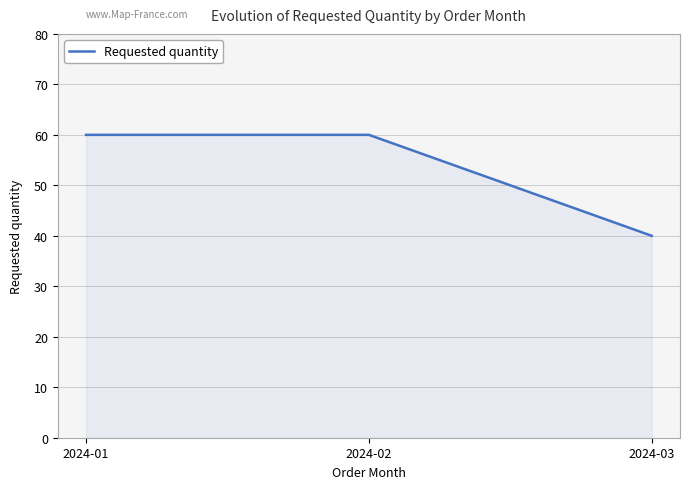

What is the change in value from 2024-01 to 2024-03?

-20